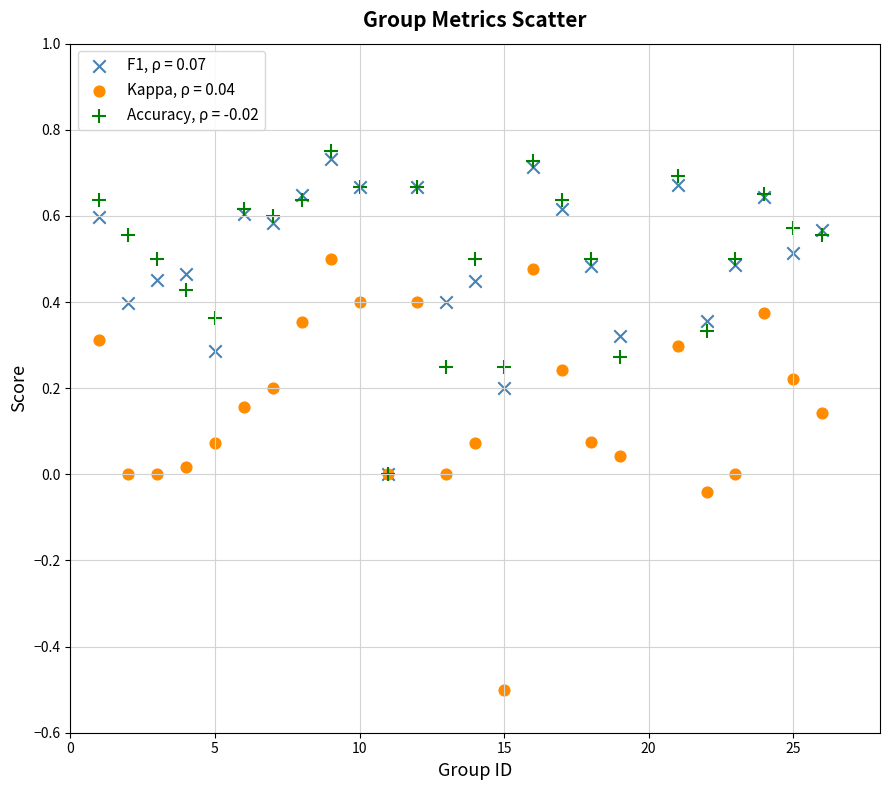

Which series contains the highest Y value?

Accuracy, ρ = -0.02